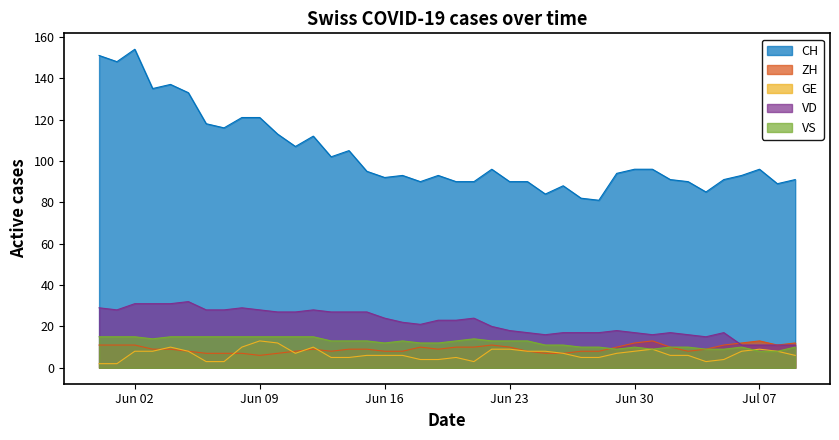

Which series has the largest total across all categories?

CH